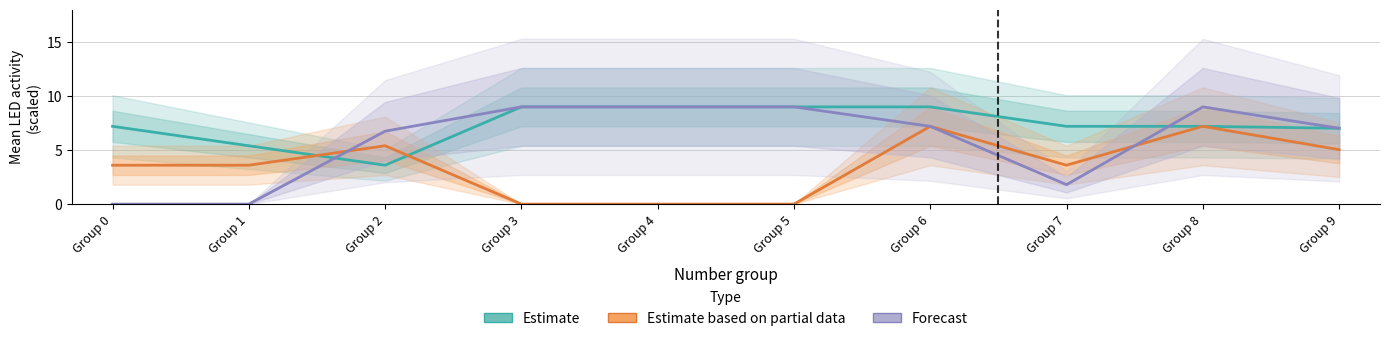

How many interior local valleys does the Estimate based on partial data series have?

1